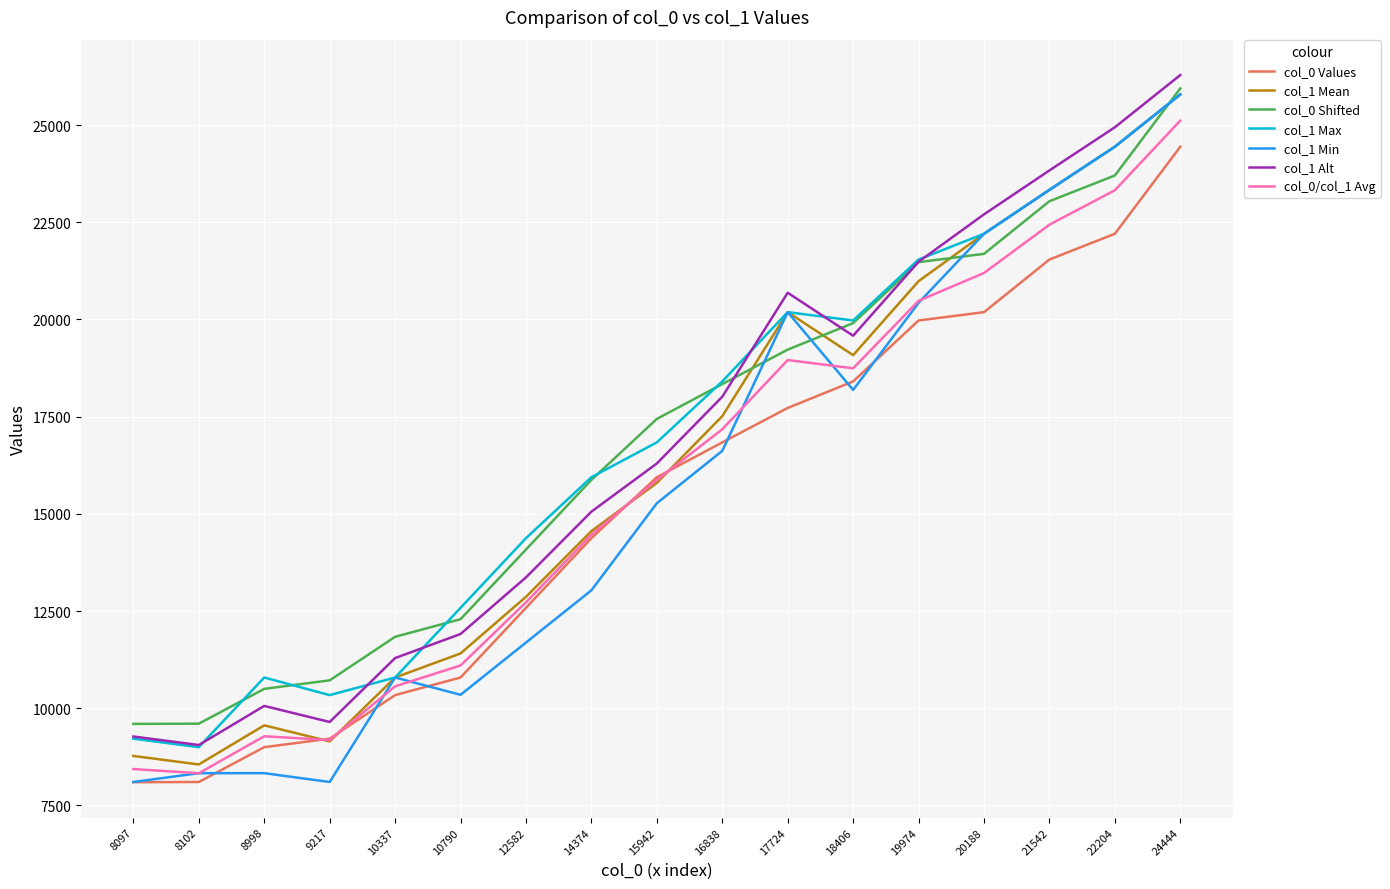

At which category is the sum across all series the highest?

24444